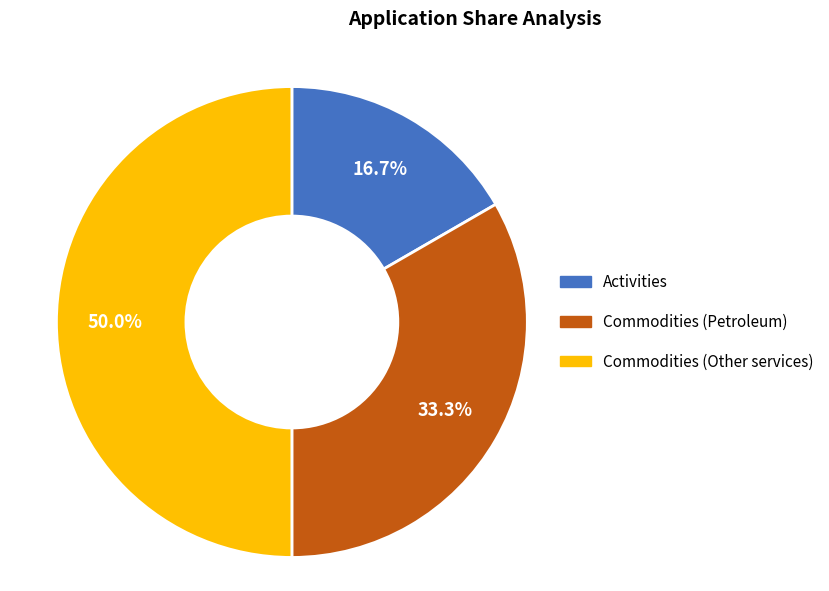

What is the ratio of the value at Commodities (Other services) to the value at Commodities (Petroleum)?

1.5